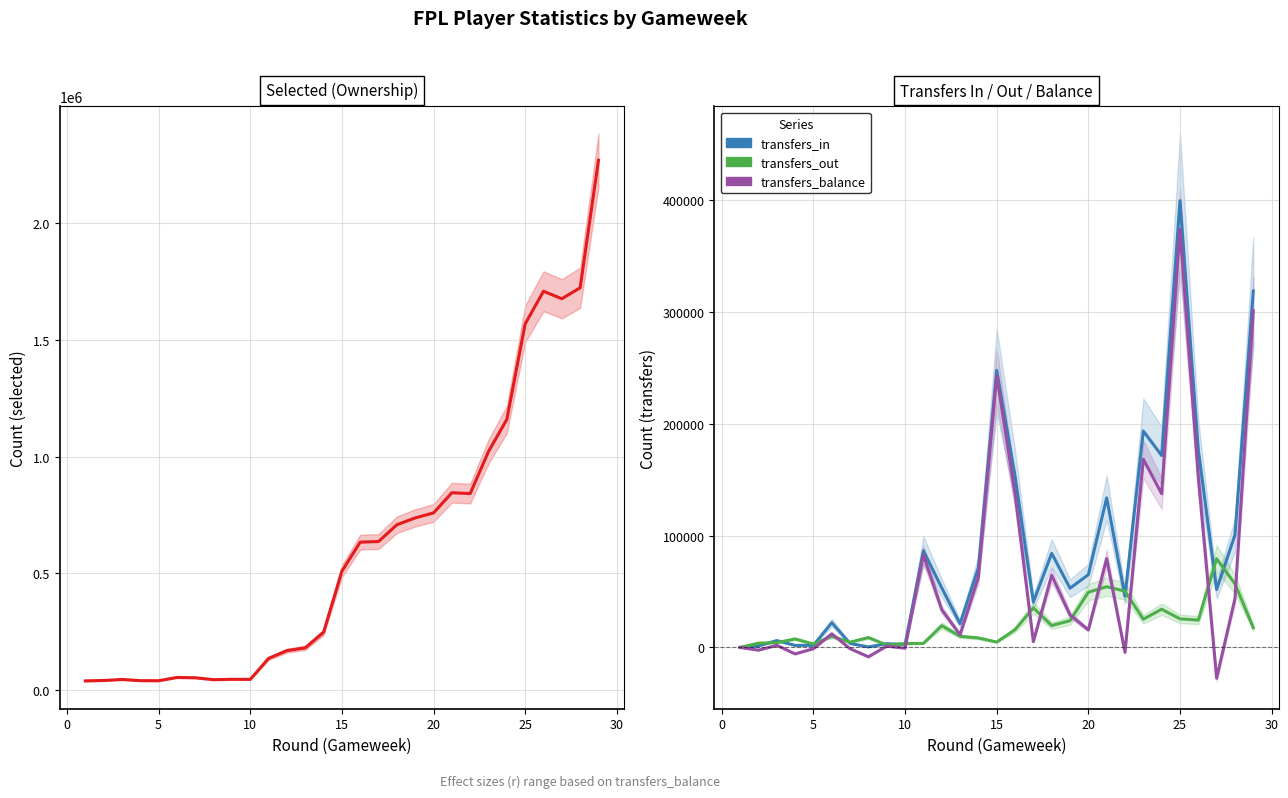

List the series in order of their peak value, lowest first.

transfers_out, transfers_balance, transfers_in, selected